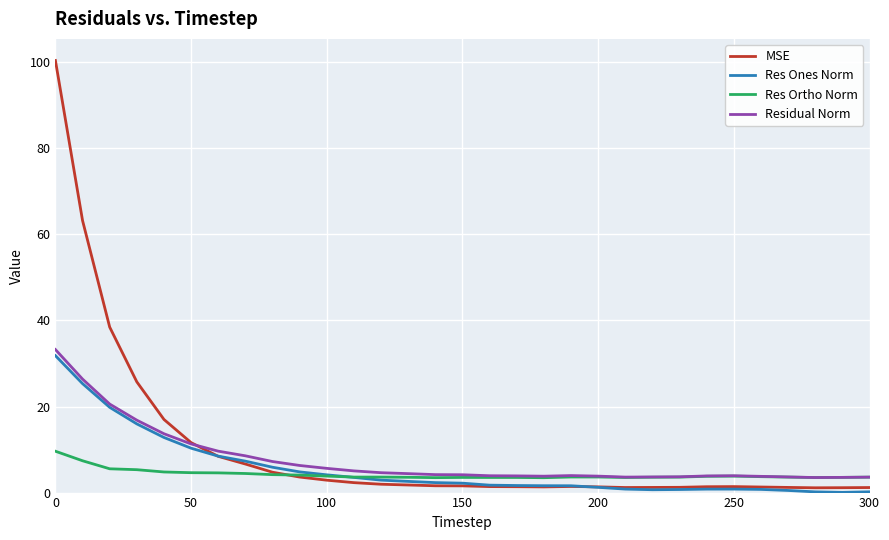

What is the difference between the maximum and second lowest values in the Res Ones Norm series?

31.6